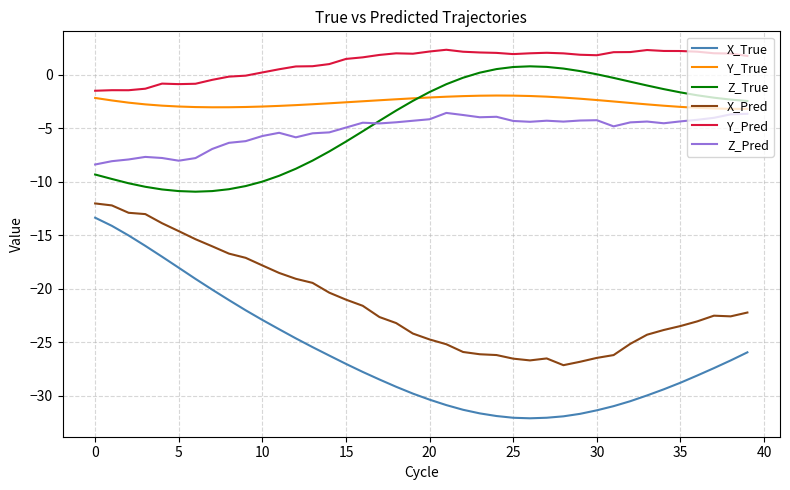

What is the smallest value displayed?

-32.1